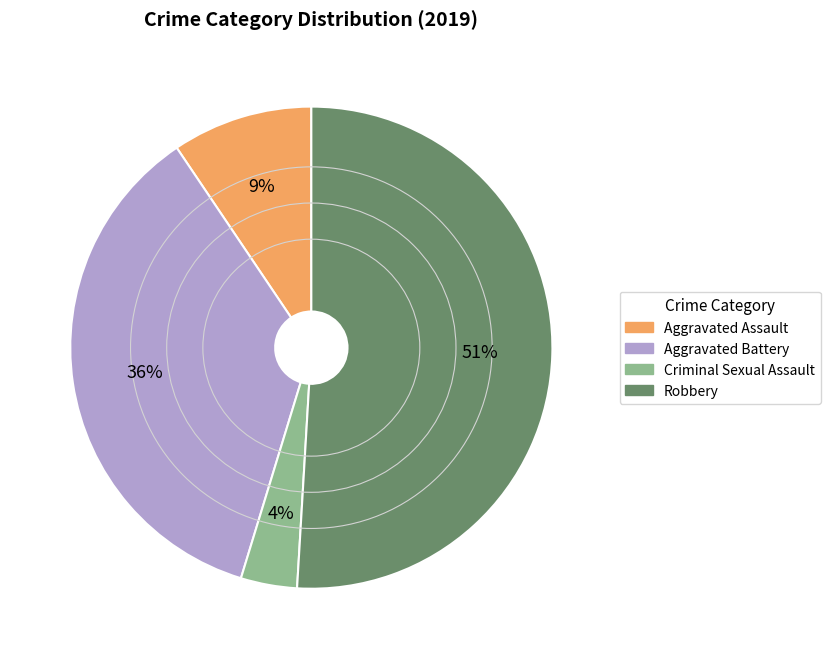

Approximately how many times larger is the value at Aggravated Battery compared to Robbery?

0.7